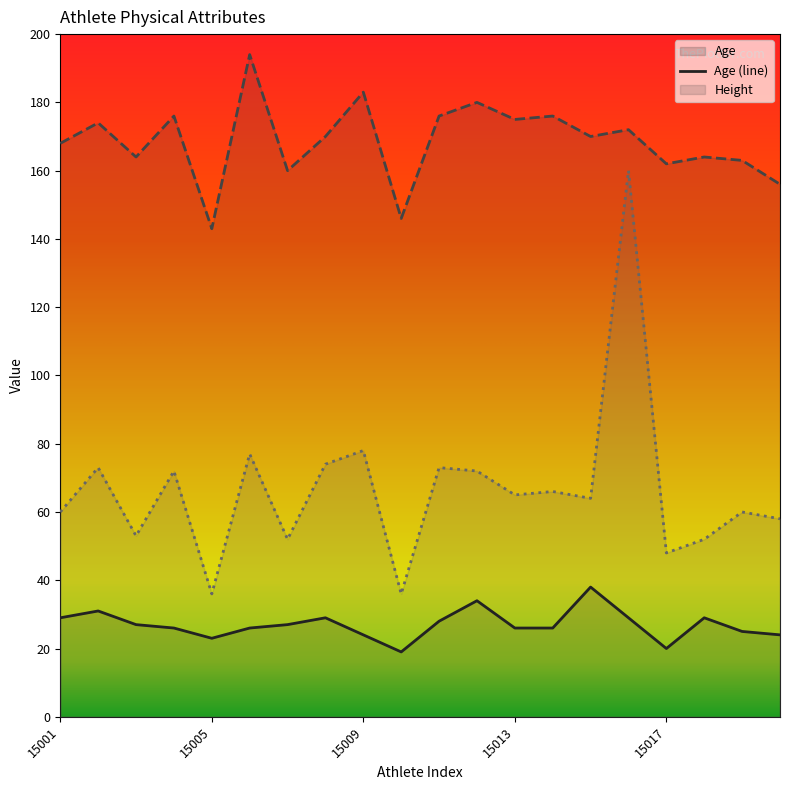

Is it true that Height equals 180 at 15012?

True